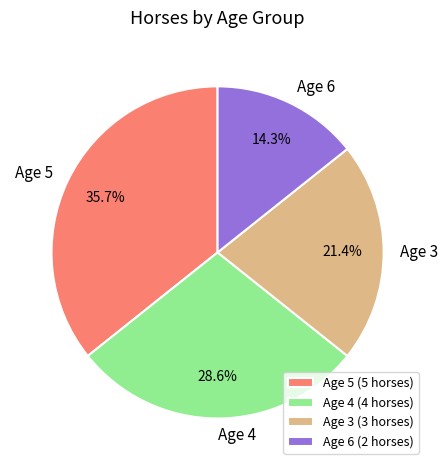

Is there any slice that represents more than half of the pie?

No